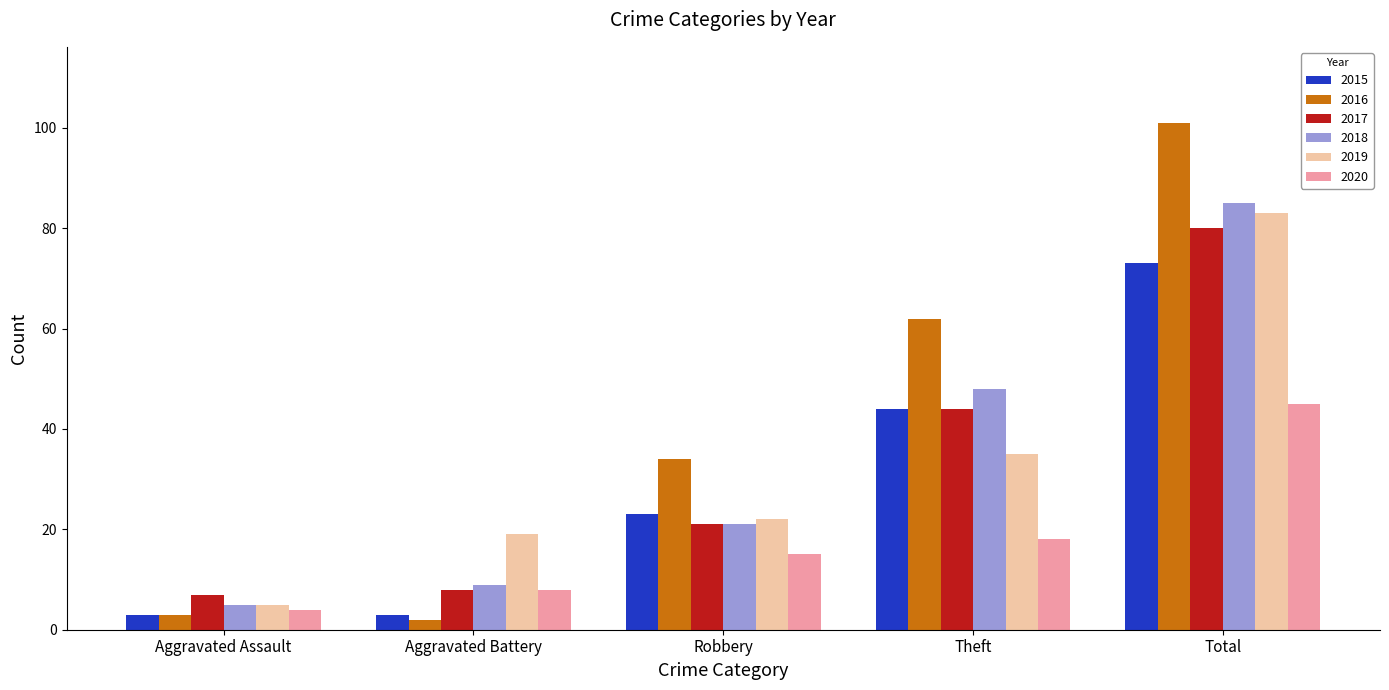

What is the difference between the second highest and second lowest values in the 2016 series?

59